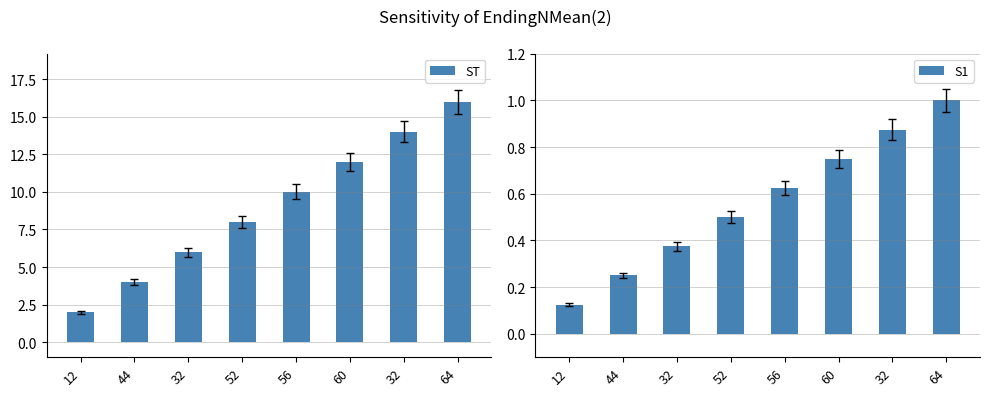

True or false: ST has a value of 16.0 at 64.

True